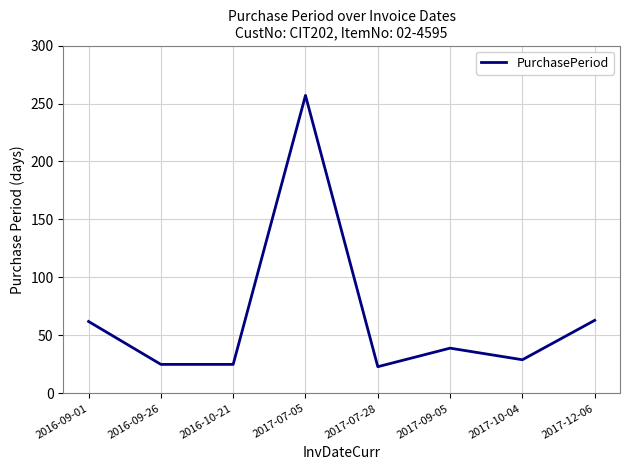

The chart shows a value of 113 at 2017-12-06. True or false?

False